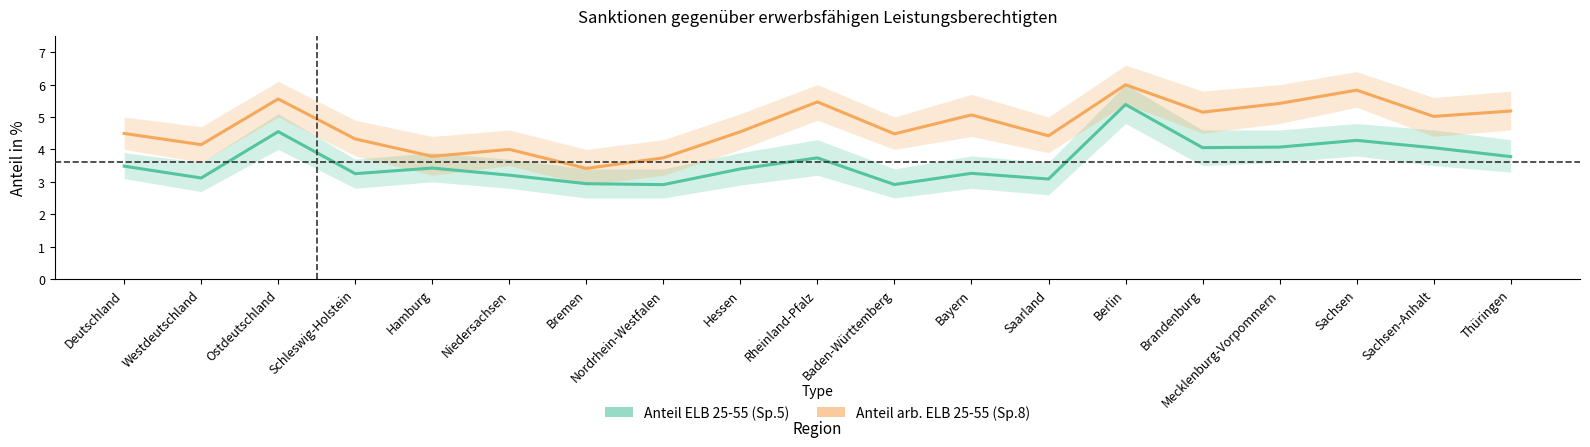

At which category is the sum across all series the highest?

Berlin